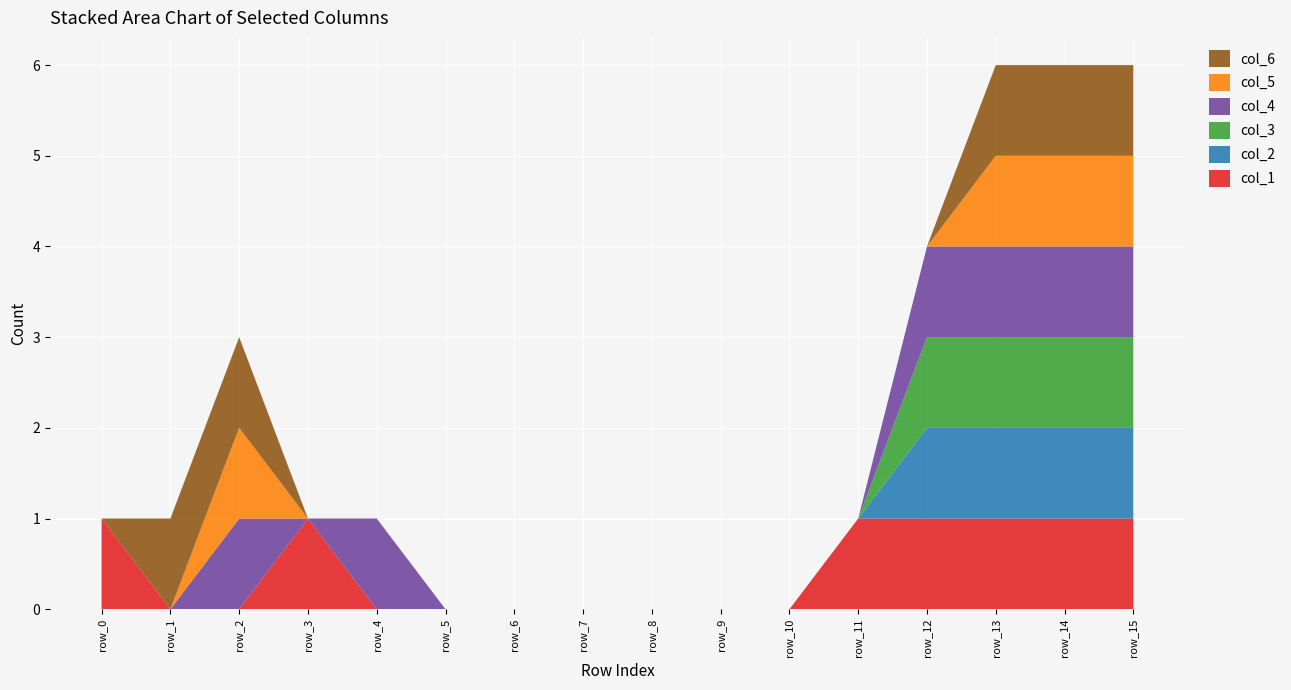

Reading left to right, what are all the values shown in this chart?

col_1: row_0=1	row_1=0	row_2=0	row_3=1	row_4=0	row_5=0	row_6=0	row_7=0	row_8=0	row_9=0	row_10=0	row_11=1	row_12=1	row_13=1	row_14=1	row_15=1
col_2: row_0=0	row_1=0	row_2=0	row_3=0	row_4=0	row_5=0	row_6=0	row_7=0	row_8=0	row_9=0	row_10=0	row_11=0	row_12=1	row_13=1	row_14=1	row_15=1
col_3: row_0=0	row_1=0	row_2=0	row_3=0	row_4=0	row_5=0	row_6=0	row_7=0	row_8=0	row_9=0	row_10=0	row_11=0	row_12=1	row_13=1	row_14=1	row_15=1
col_4: row_0=0	row_1=0	row_2=1	row_3=0	row_4=1	row_5=0	row_6=0	row_7=0	row_8=0	row_9=0	row_10=0	row_11=0	row_12=1	row_13=1	row_14=1	row_15=1
col_5: row_0=0	row_1=0	row_2=1	row_3=0	row_4=0	row_5=0	row_6=0	row_7=0	row_8=0	row_9=0	row_10=0	row_11=0	row_12=0	row_13=1	row_14=1	row_15=1
col_6: row_0=0	row_1=1	row_2=1	row_3=0	row_4=0	row_5=0	row_6=0	row_7=0	row_8=0	row_9=0	row_10=0	row_11=0	row_12=0	row_13=1	row_14=1	row_15=1